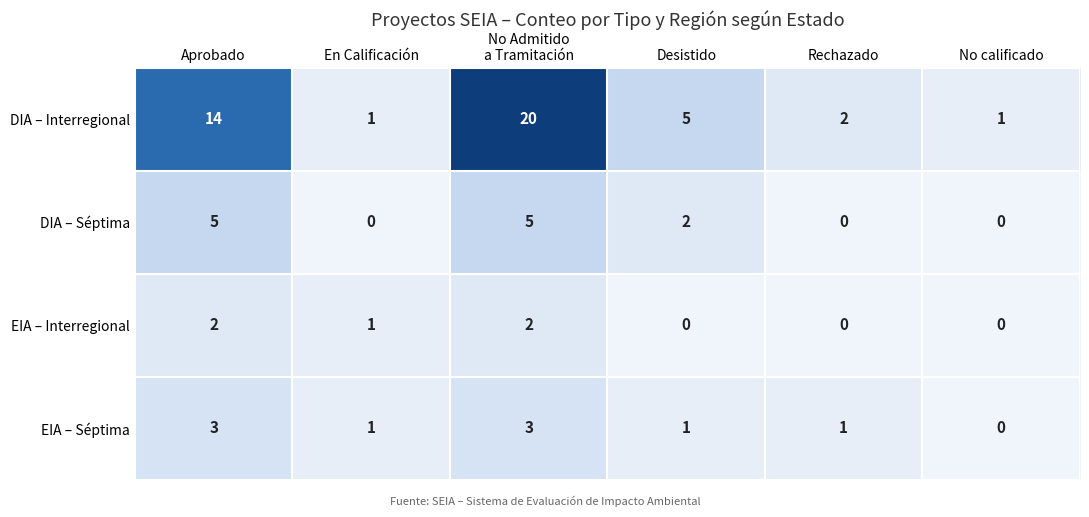

Where does the DIA – Interregional series first go above 5?

Aprobado